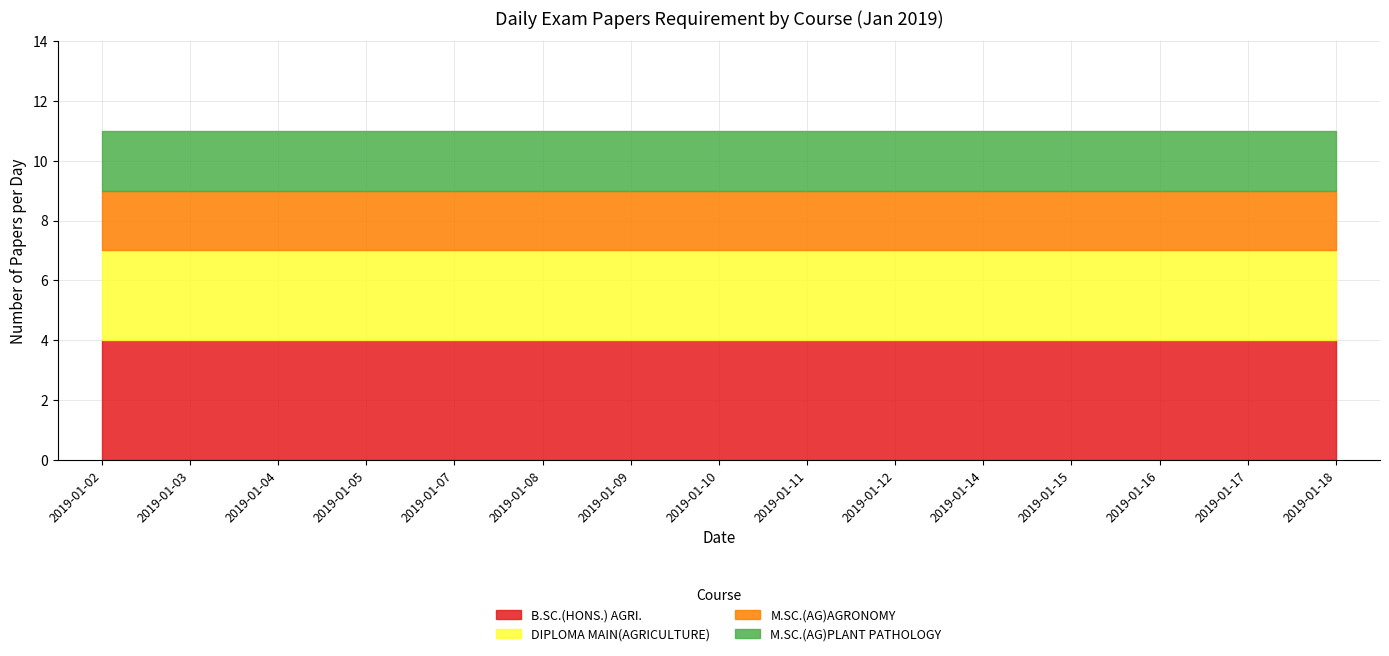

Reading left to right, extract all data points from this chart.

B.SC.(HONS.) AGRI.: 4	4	4	4	4	4	4	4	4	4	4	4	4	4	4
DIPLOMA MAIN(AGRICULTURE): 3	3	3	3	3	3	3	3	3	3	3	3	3	3	3
M.SC.(AG)AGRONOMY: 2	2	2	2	2	2	2	2	2	2	2	2	2	2	2
M.SC.(AG)PLANT PATHOLOGY: 2	2	2	2	2	2	2	2	2	2	2	2	2	2	2